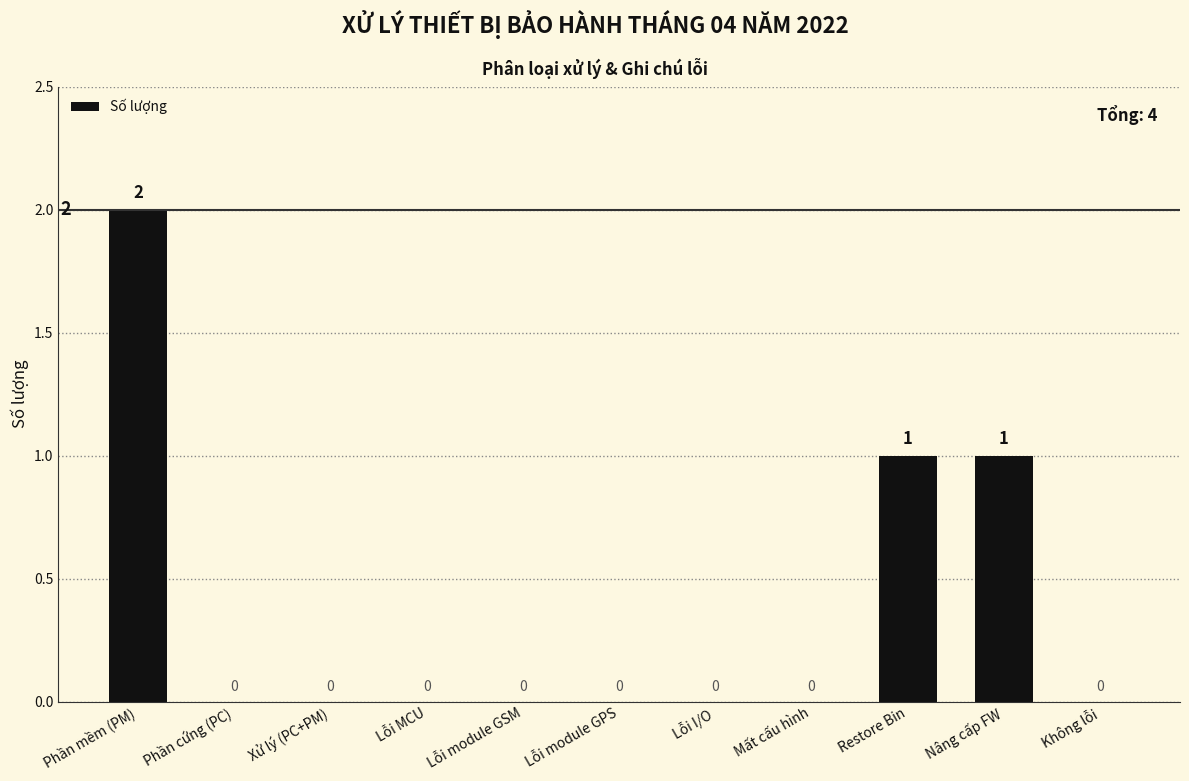

Are the bars horizontal?

No